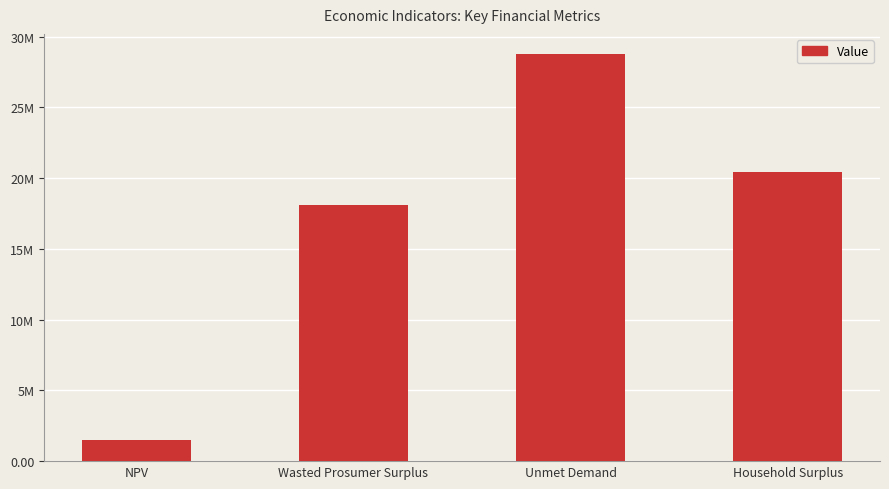

List the labels in order of value, smallest first.

NPV, Wasted Prosumer Surplus, Household Surplus, Unmet Demand